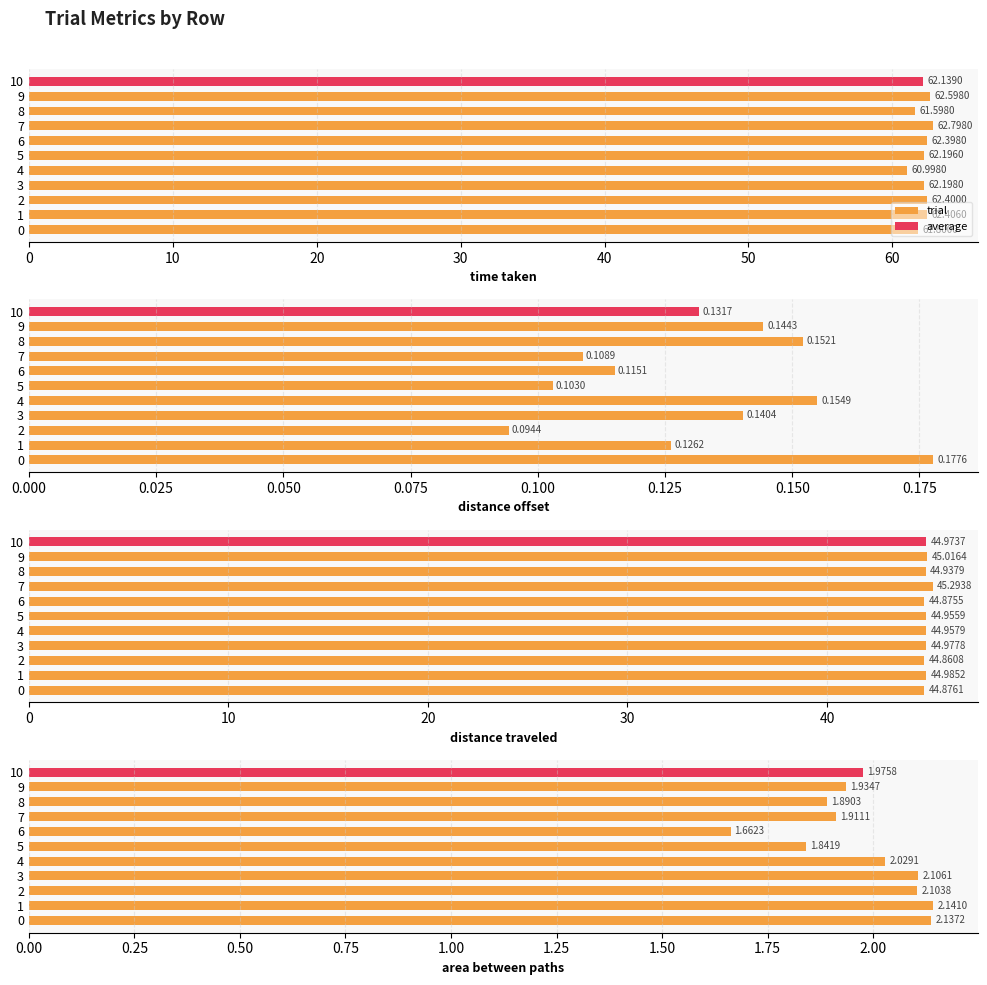

What is the difference between the maximum and minimum values?

0.5